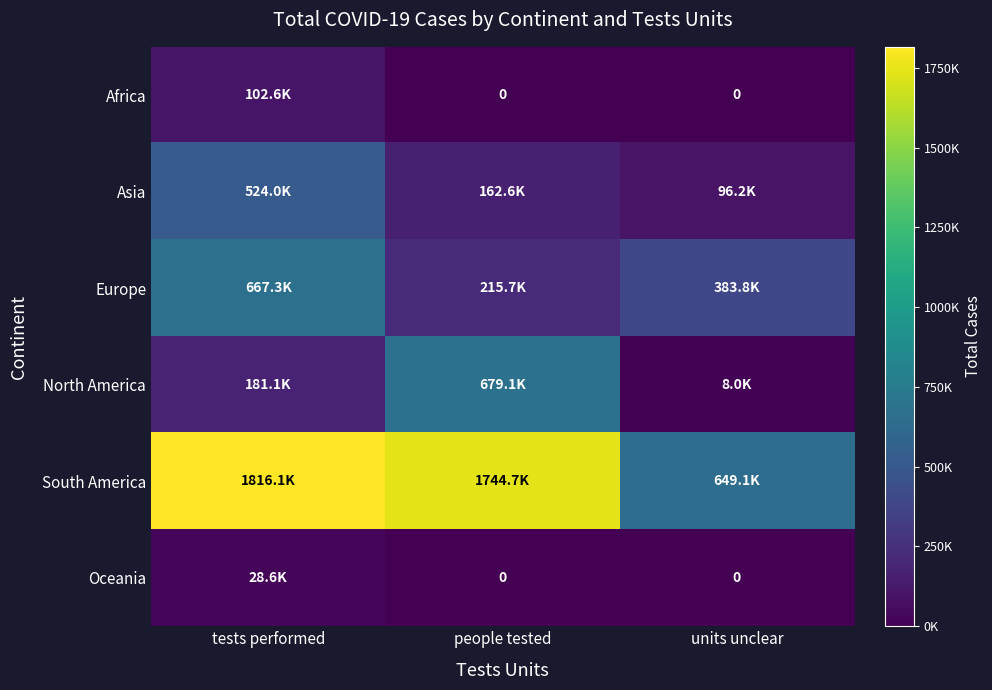

What is the difference between the maximum and second lowest values in the Asia series?

361377